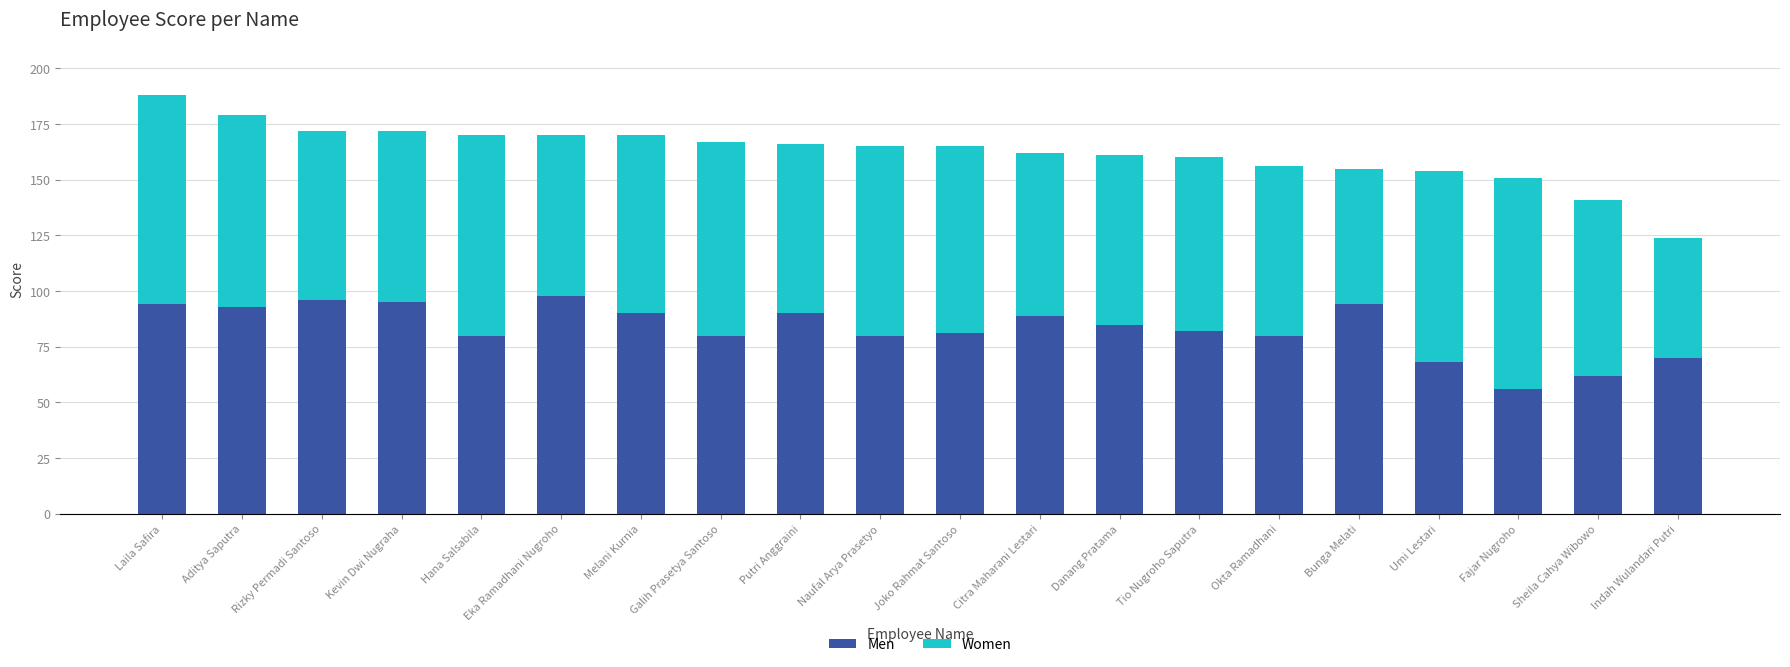

What is the difference between the second highest and minimum values in the Men series?

40